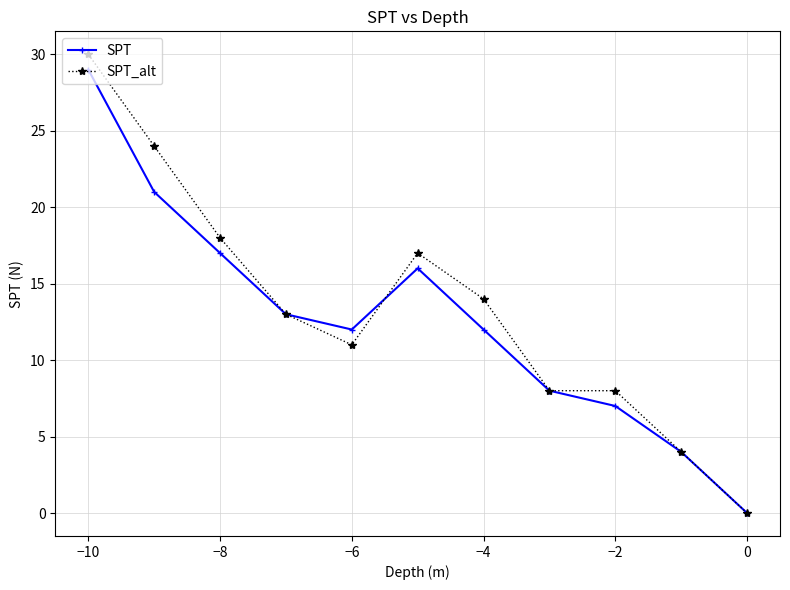

What is the difference between the highest and lowest values at −10?

1